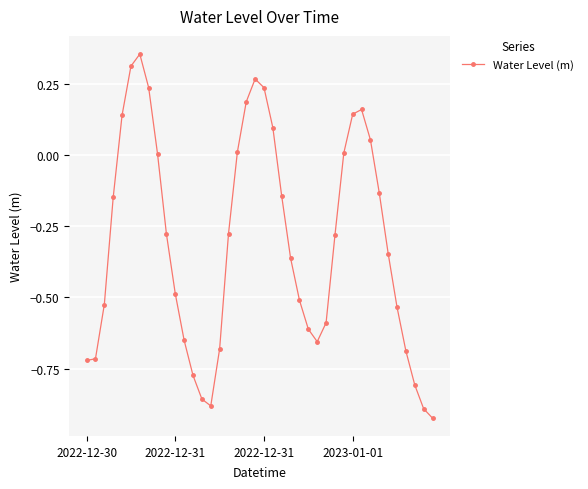

True or false: there are more than 1 points higher than both neighbors.

True